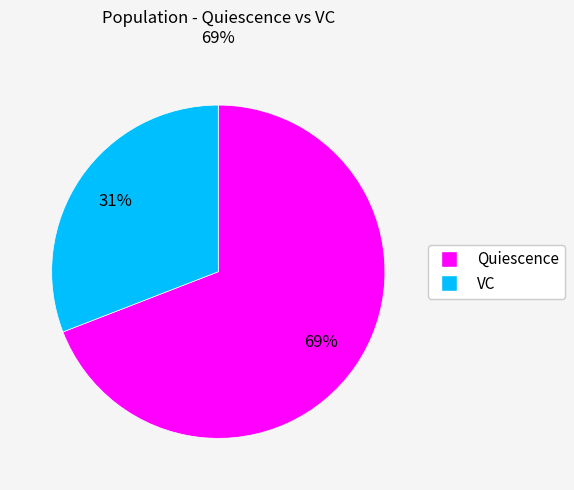

Is the sum of Quiescence and VC greater than half?

Yes